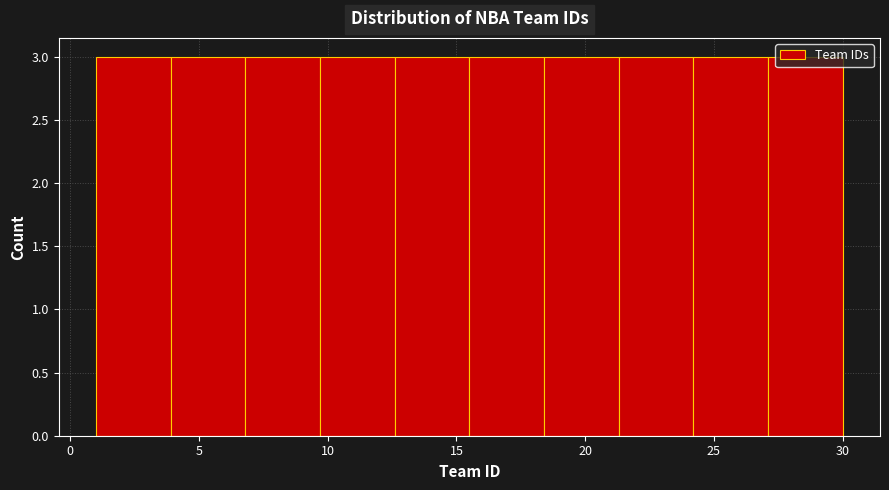

Reading left to right, list every bar in this chart as the range it spans on the x-axis followed by its height. Neither the bar edges nor the heights are printed on the chart, so give them approximately, as read against the axes.

1.0 to 3.9: 3
3.9 to 6.8: 3
6.8 to 9.7: 3
9.7 to 12.6: 3
12.6 to 15.5: 3
15.5 to 18.4: 3
18.4 to 21.3: 3
21.3 to 24.2: 3
24.2 to 27.1: 3
27.1 to 30.0: 3